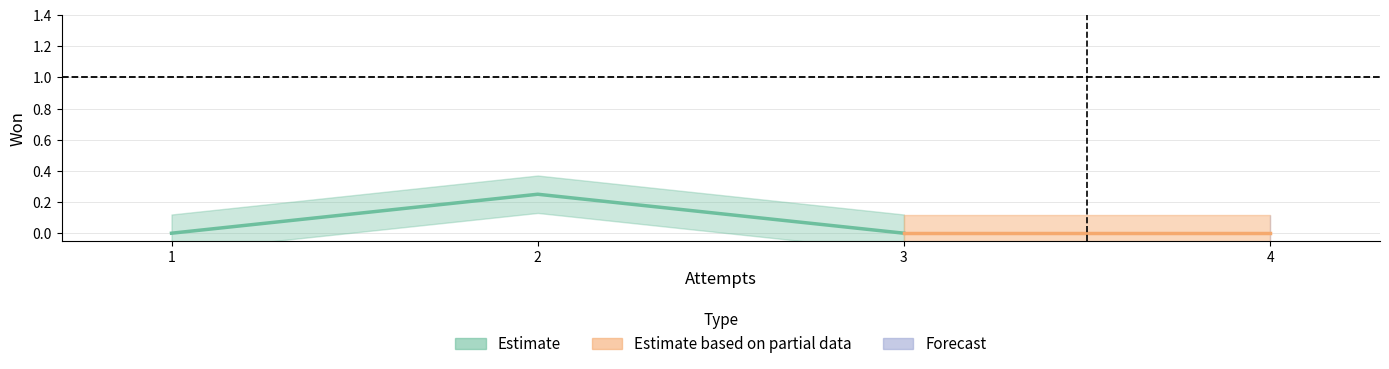

The value at Dark Omni (6 Suits) is 0. True or false?

False